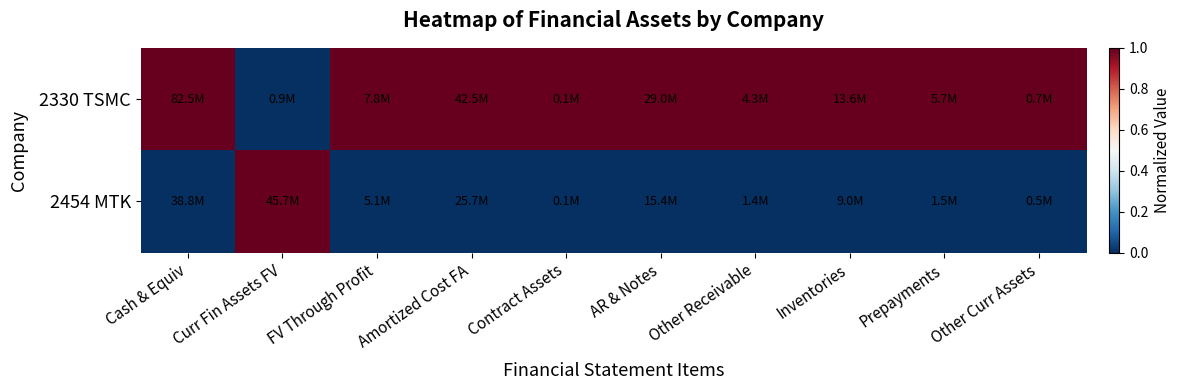

Reading left to right, what are all the values shown in this chart?

2330 TSMC: Cash & Equiv=1	Curr Fin Assets FV=0	FV Through Profit=1	Amortized Cost FA=1	Contract Assets=1	AR & Notes=1	Other Receivable=1	Inventories=1	Prepayments=1	Other Curr Assets=1
2454 MTK: Cash & Equiv=0	Curr Fin Assets FV=1	FV Through Profit=0	Amortized Cost FA=0	Contract Assets=0	AR & Notes=0	Other Receivable=0	Inventories=0	Prepayments=0	Other Curr Assets=0